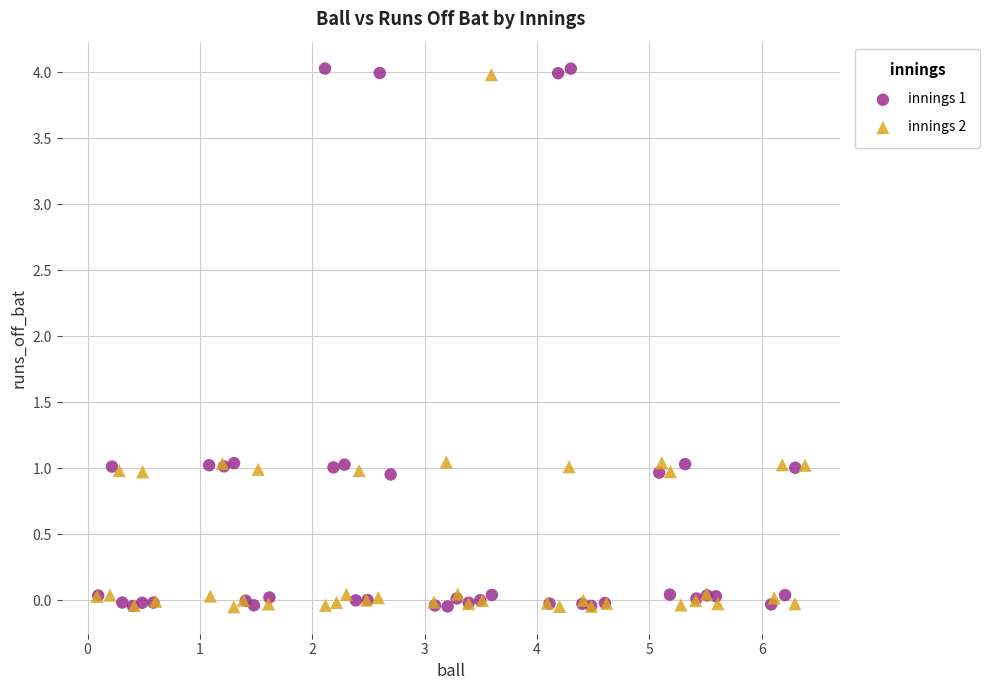

What are all the series names shown in the legend?

innings 1, innings 2